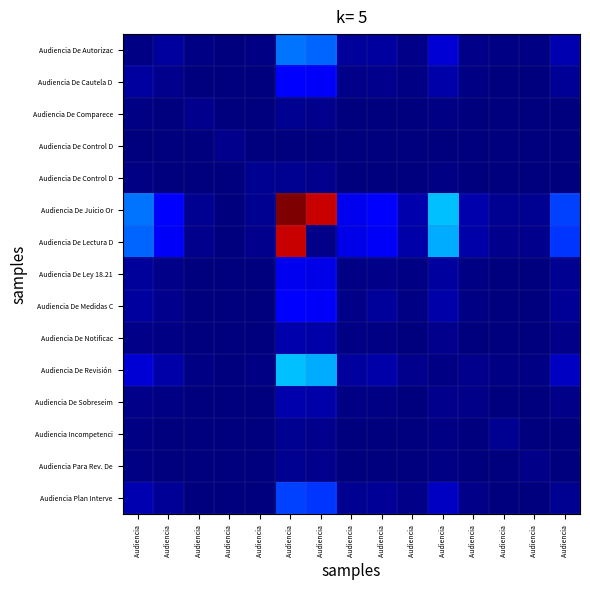

What is the greatest value displayed?

1.0